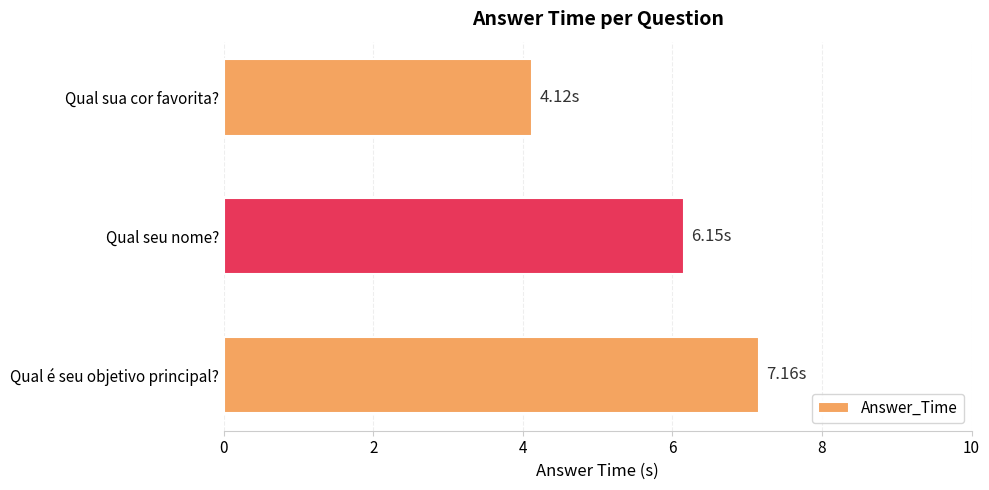

What is the average value?

5.8